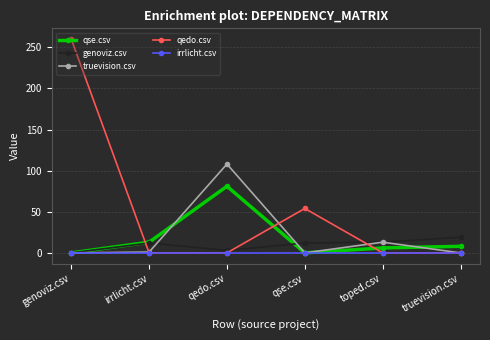

What are all the series names shown in the legend?

qse.csv, genoviz.csv, truevision.csv, qedo.csv, irrlicht.csv